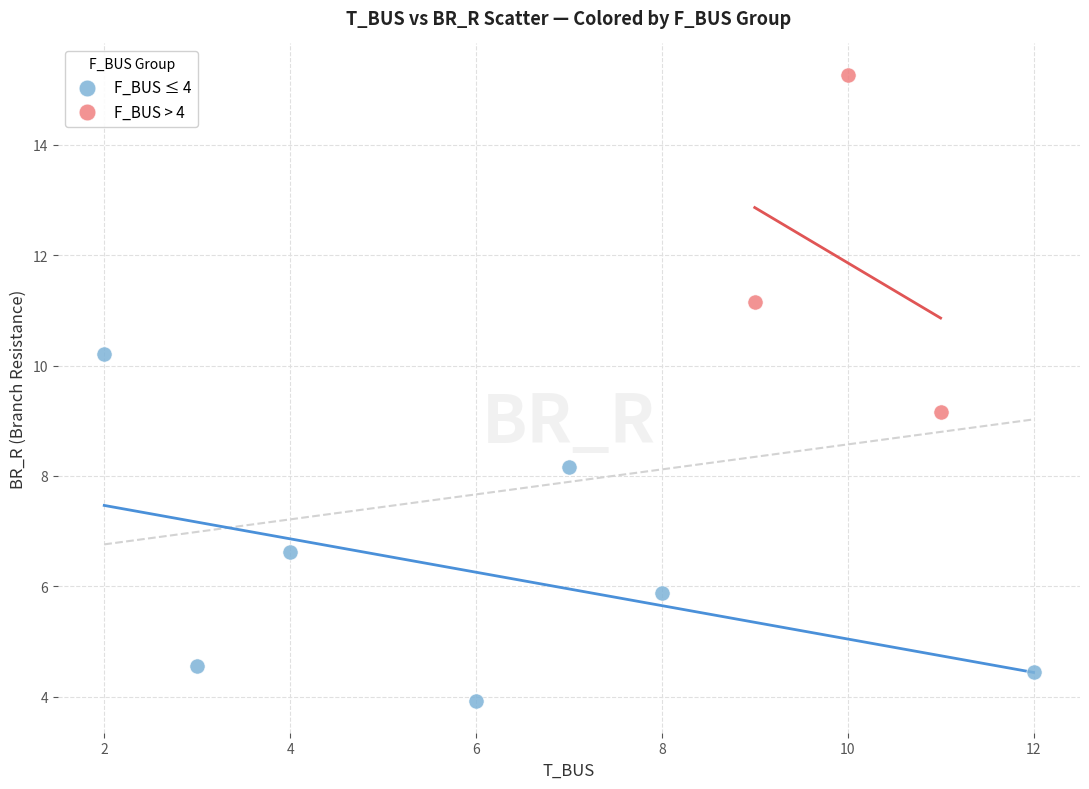

Which series contains the highest Y value?

F_BUS > 4